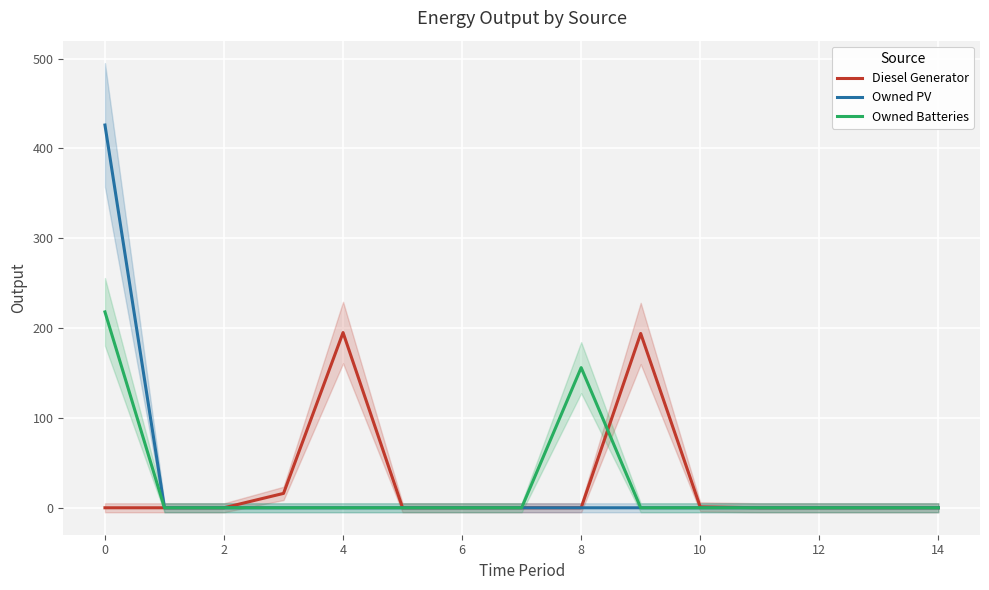

At how many categories does at least one series exceed 412?

1